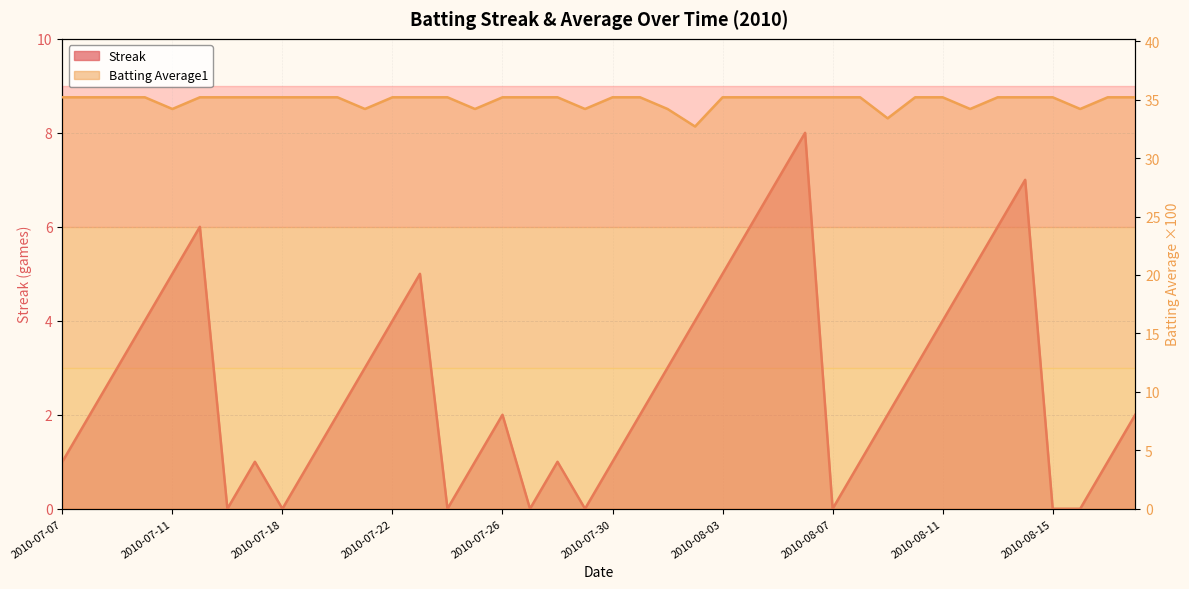

True or false: Streak and Batting Average1 cross at least once.

False